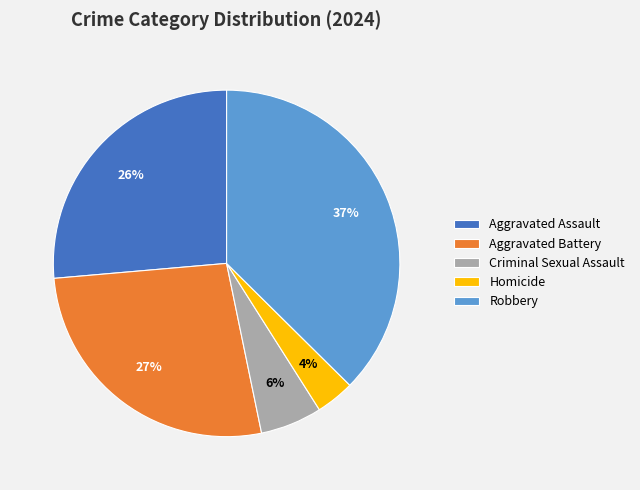

The Robbery slice represents 37% of the pie. True or false?

True